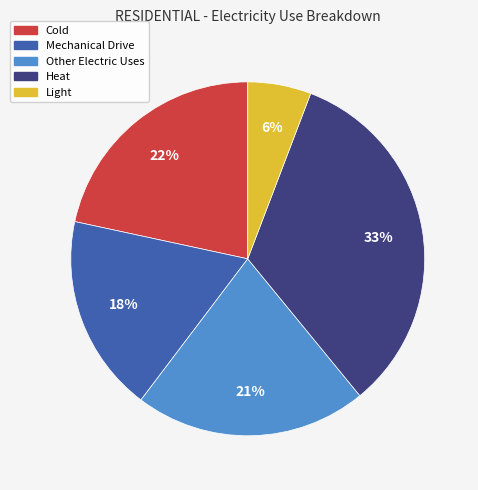

Is the sum of Mechanical Drive and Light greater than half?

No